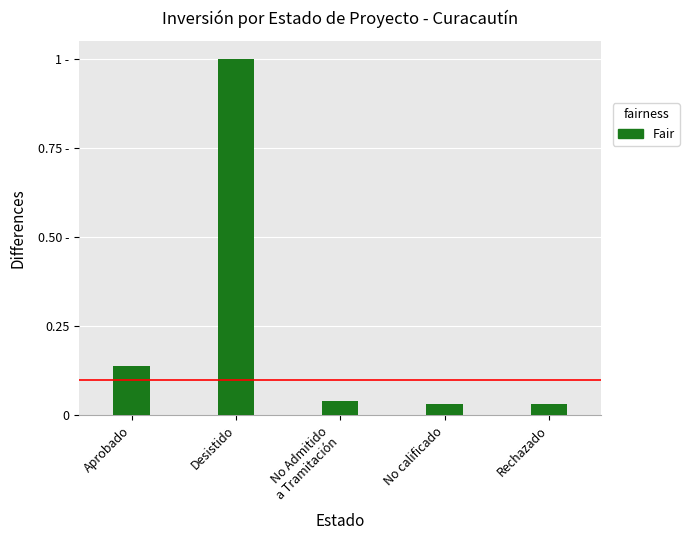

What is the maximum value shown in the chart?

1.0